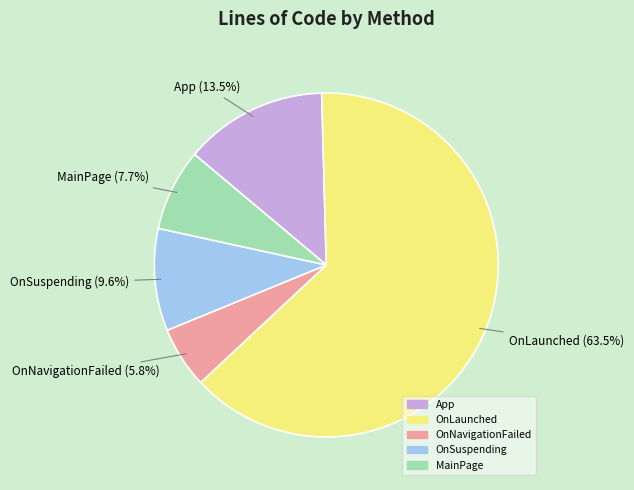

How much of the chart is everything except OnNavigationFailed?

94.2%